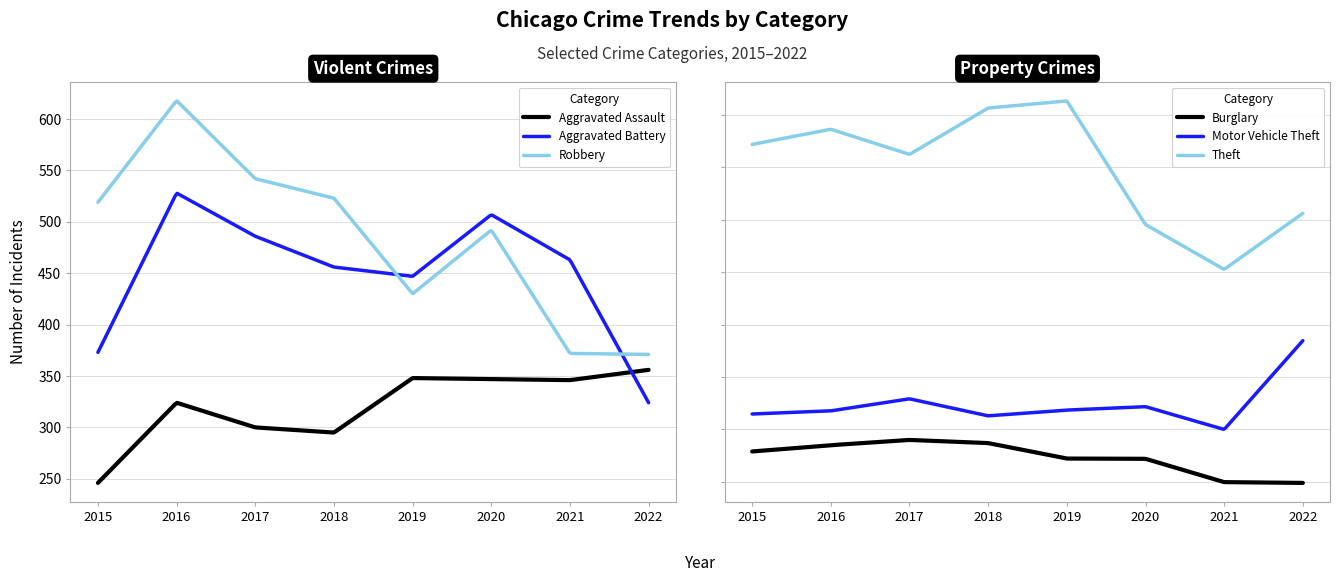

The Aggravated Assault series shows 348 at 2019. True or false?

True